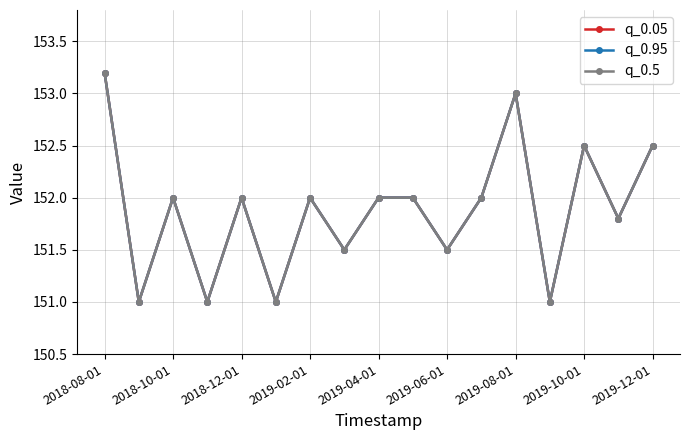

Does the chart have visible grid lines?

Yes